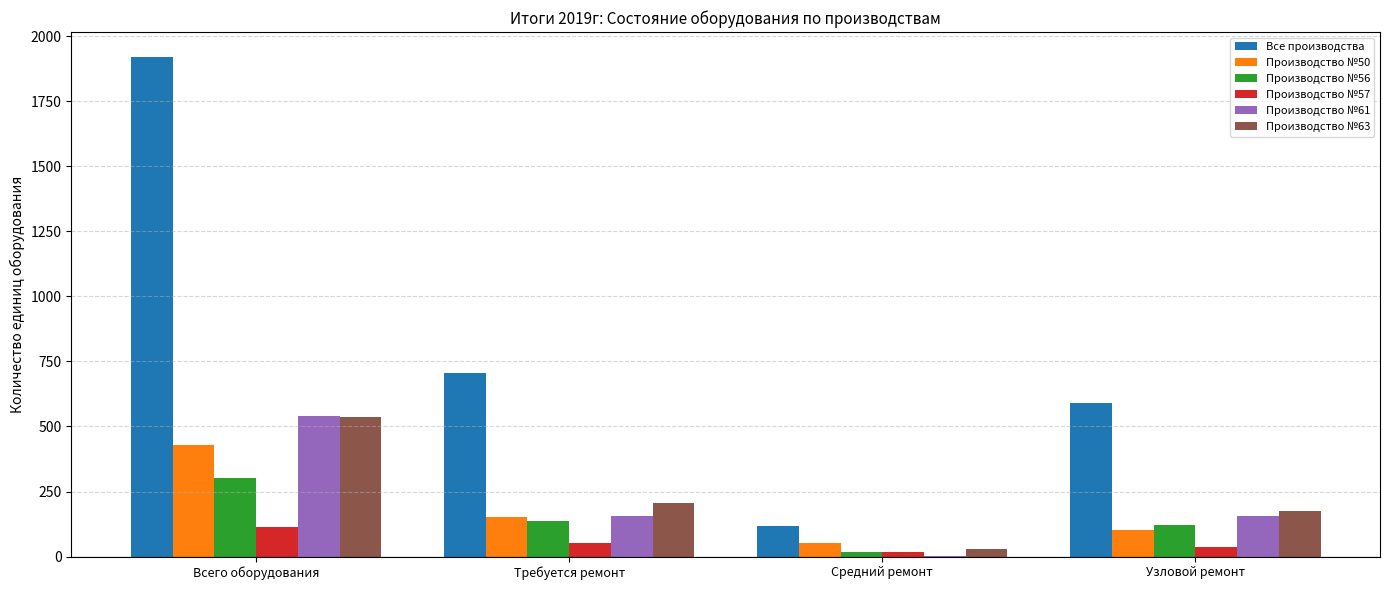

At which label does Производство №63 reach its peak?

Всего оборудования